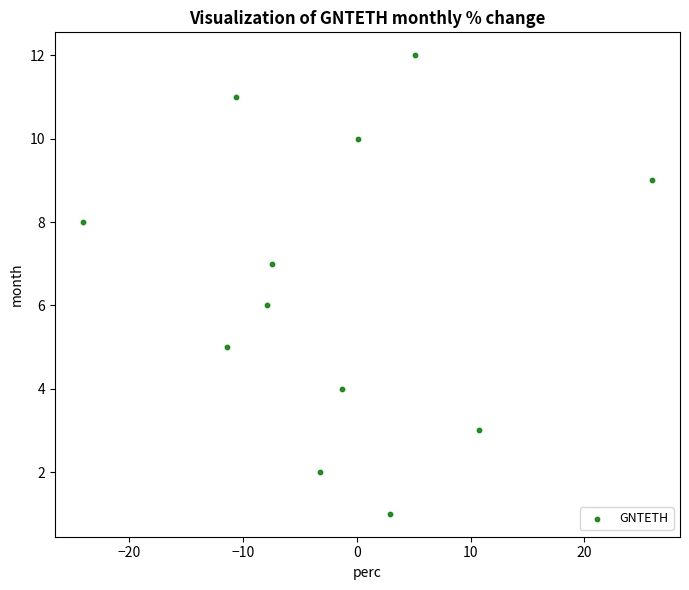

What is the range of Y values (max minus min)?

11